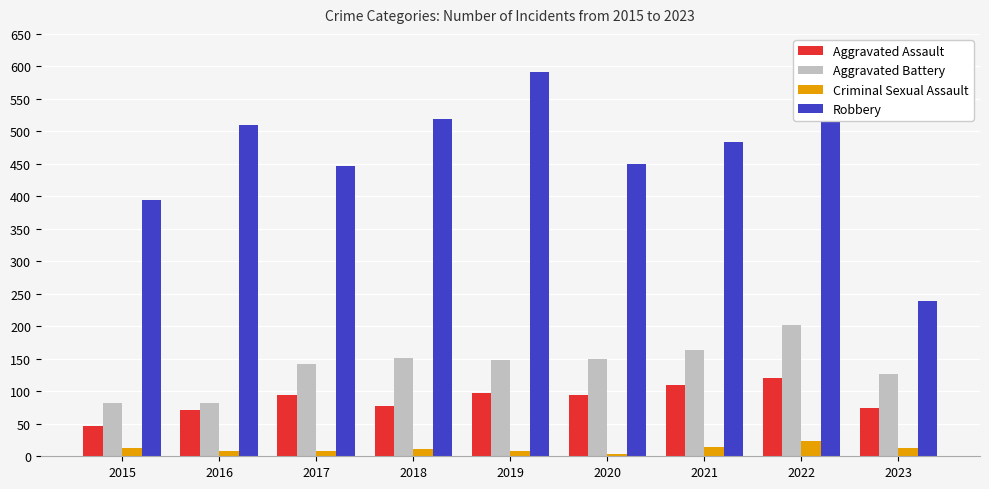

What is the maximum value for Aggravated Battery?

202